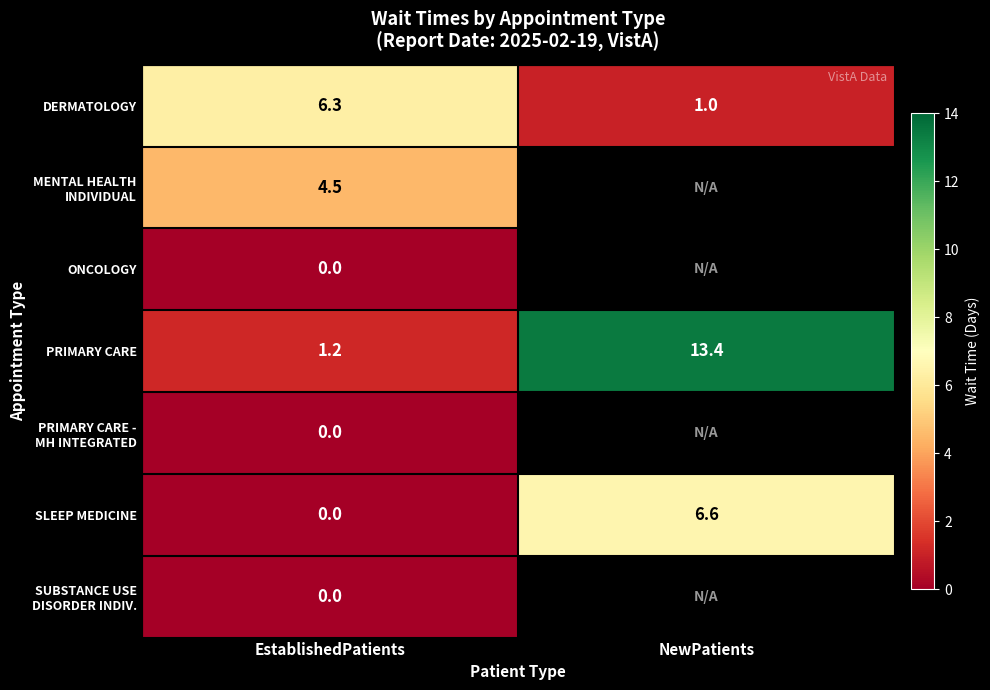

List the labels in order of SLEEP MEDICINE value, smallest first.

EstablishedPatients, NewPatients